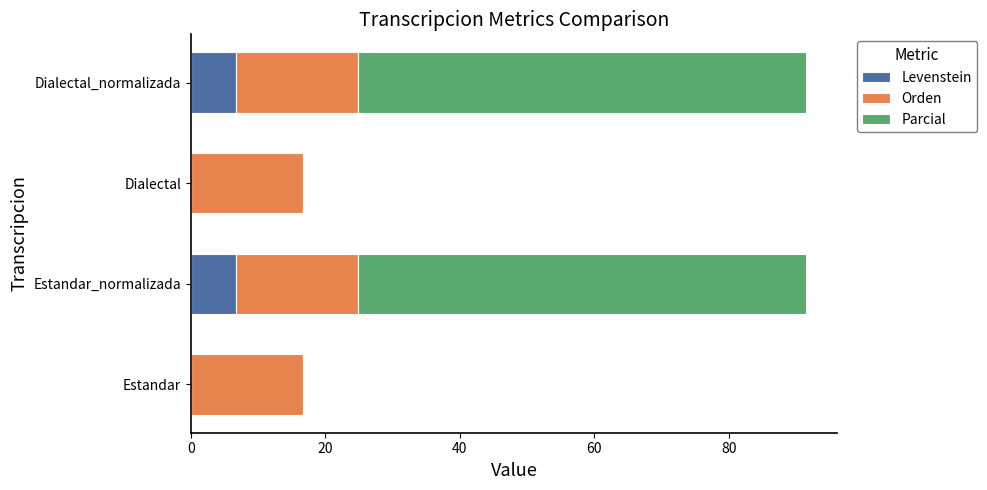

What is the sum of all Levenstein values?

13.3